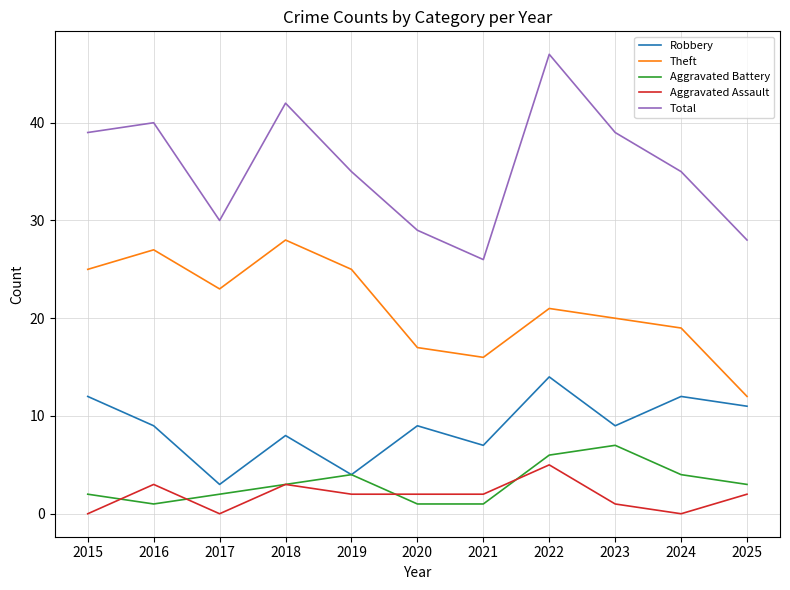

Rank the series at 2022 from highest to lowest value.

Total, Theft, Robbery, Aggravated Battery, Aggravated Assault